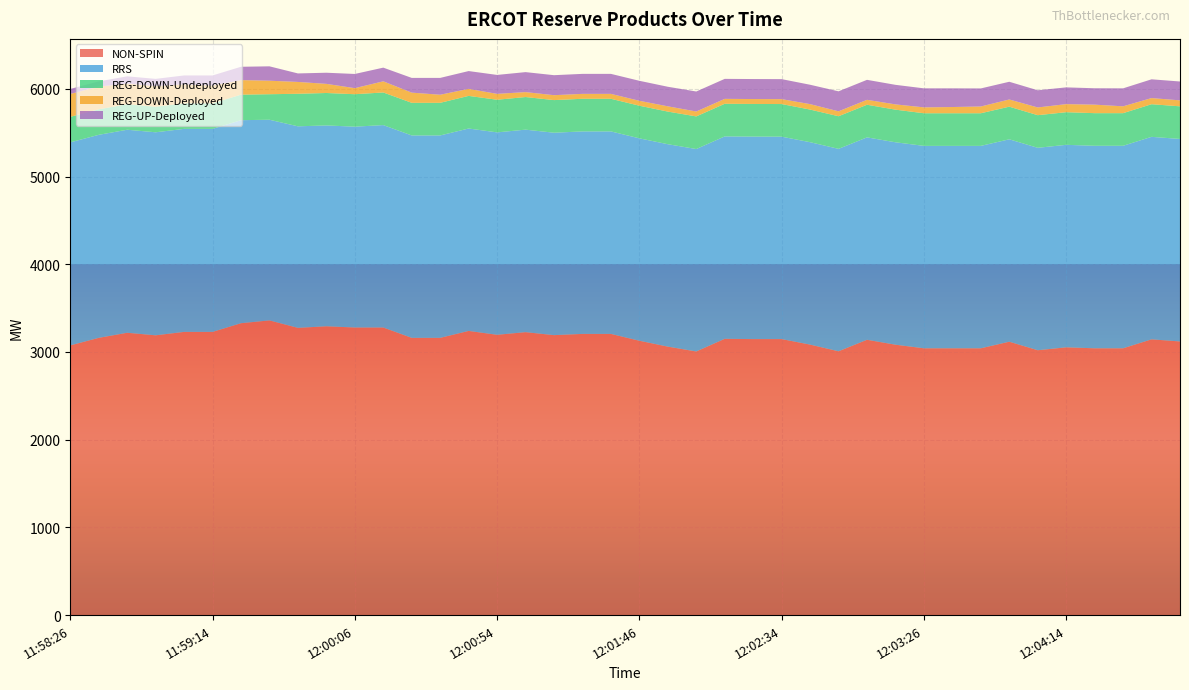

Reading left to right, list all the values displayed in this chart.

NON-SPIN: 3075	3161	3219	3190	3229	3229	3328	3360	3275	3293	3279	3279	3161	3161	3240	3196	3226	3192	3206	3206	3128	3061	3006	3150	3147	3147	3084	3008	3139	3083	3042	3042	3042	3117	3020	3053	3042	3042	3144	3120
RRS: 2315	2315	2315	2315	2315	2315	2315	2288	2298	2290	2290	2308	2308	2308	2308	2308	2309	2308	2309	2309	2308	2308	2308	2308	2309	2308	2308	2308	2308	2308	2308	2308	2308	2308	2308	2309	2309	2309	2309	2309
REG-DOWN-Undeployed: 291	291	291	291	291	291	291	291	371	370	370	372	372	372	372	372	372	372	372	372	372	372	372	372	372	372	372	372	372	372	372	372	372	372	372	372	372	372	372	372
REG-DOWN-Deployed: 261	259	235	235	216	203	166	154	135	104	69	127	116	92	80	67	56	56	56	56	56	60	56	56	56	56	62	56	56	60	67	71	77	82	88	92	97	78	70	68
REG-UP-Deployed: 57	59	83	83	102	115	152	164	97	127	162	156	168	192	203	216	228	228	228	228	228	223	228	228	228	228	221	228	228	223	217	213	206	202	196	191	187	205	214	215
REG-DOWN-Undeployed_small: 291	291	291	291	291	291	291	291	371	370	370	372	372	372	372	372	372	372	372	372	372	372	372	372	372	372	372	372	372	372	372	372	372	372	372	372	372	372	372	372